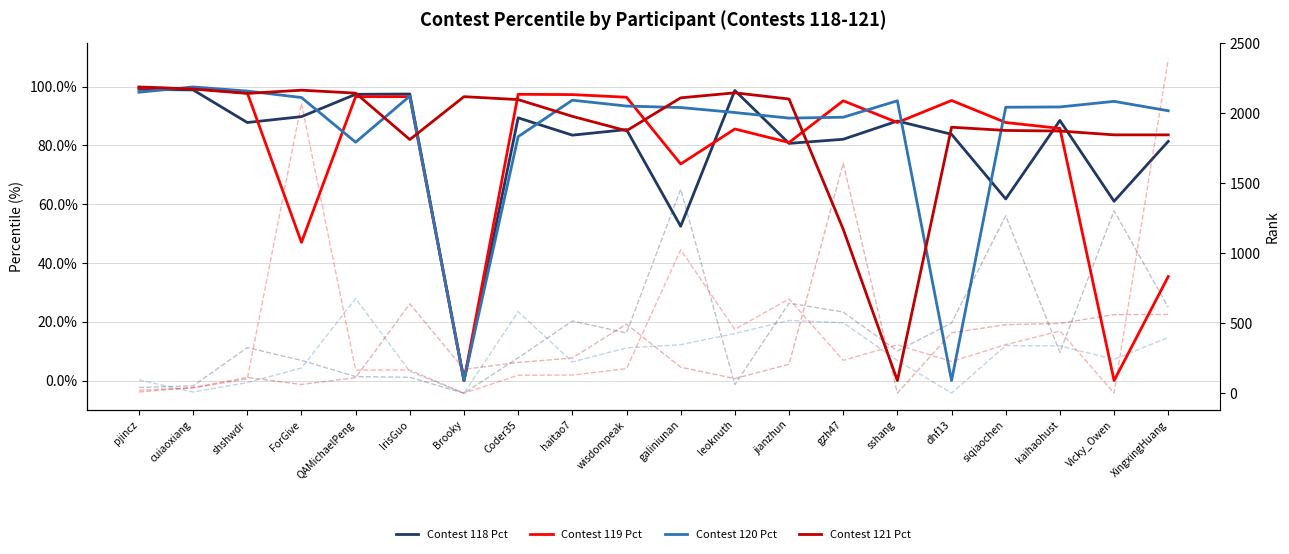

Reading left to right, list all the values displayed in this chart.

Contest 118 Rank: pjincz=39	cuiaoxiang=51	shshwdr=324	ForGive=233	QAMichaelPeng=117	IrisGuo=112	Brooky=-2	Coder35=251	haitao7=514	wisdompeak=429	galiniunan=1455	leoknuth=60	jianzhun=642	gzh47=578	sshang=301	dhf13=500	siqiaochen=1266	kaihaohust=290	Vicky_Owen=1302	XingxingHuang=612
Contest 119 Rank: pjincz=20	cuiaoxiang=36	shshwdr=100	ForGive=2069	QAMichaelPeng=163	IrisGuo=164	Brooky=-2	Coder35=127	haitao7=128	wisdompeak=174	galiniunan=1023	leoknuth=454	jianzhun=672	gzh47=233	sshang=344	dhf13=225	siqiaochen=345	kaihaohust=443	Vicky_Owen=-1	XingxingHuang=2384
Contest 120 Rank: pjincz=93	cuiaoxiang=7	shshwdr=74	ForGive=178	QAMichaelPeng=675	IrisGuo=154	Brooky=-2	Coder35=581	haitao7=222	wisdompeak=322	galiniunan=345	leoknuth=425	jianzhun=518	gzh47=502	sshang=232	dhf13=-1	siqiaochen=339	kaihaohust=336	Vicky_Owen=240	XingxingHuang=397
Contest 121 Rank: pjincz=7	cuiaoxiang=39	shshwdr=111	ForGive=61	QAMichaelPeng=109	IrisGuo=637	Brooky=169	Coder35=218	haitao7=250	wisdompeak=492	galiniunan=184	leoknuth=103	jianzhun=205	gzh47=1641	sshang=-1	dhf13=430	siqiaochen=488	kaihaohust=497	Vicky_Owen=560	XingxingHuang=561